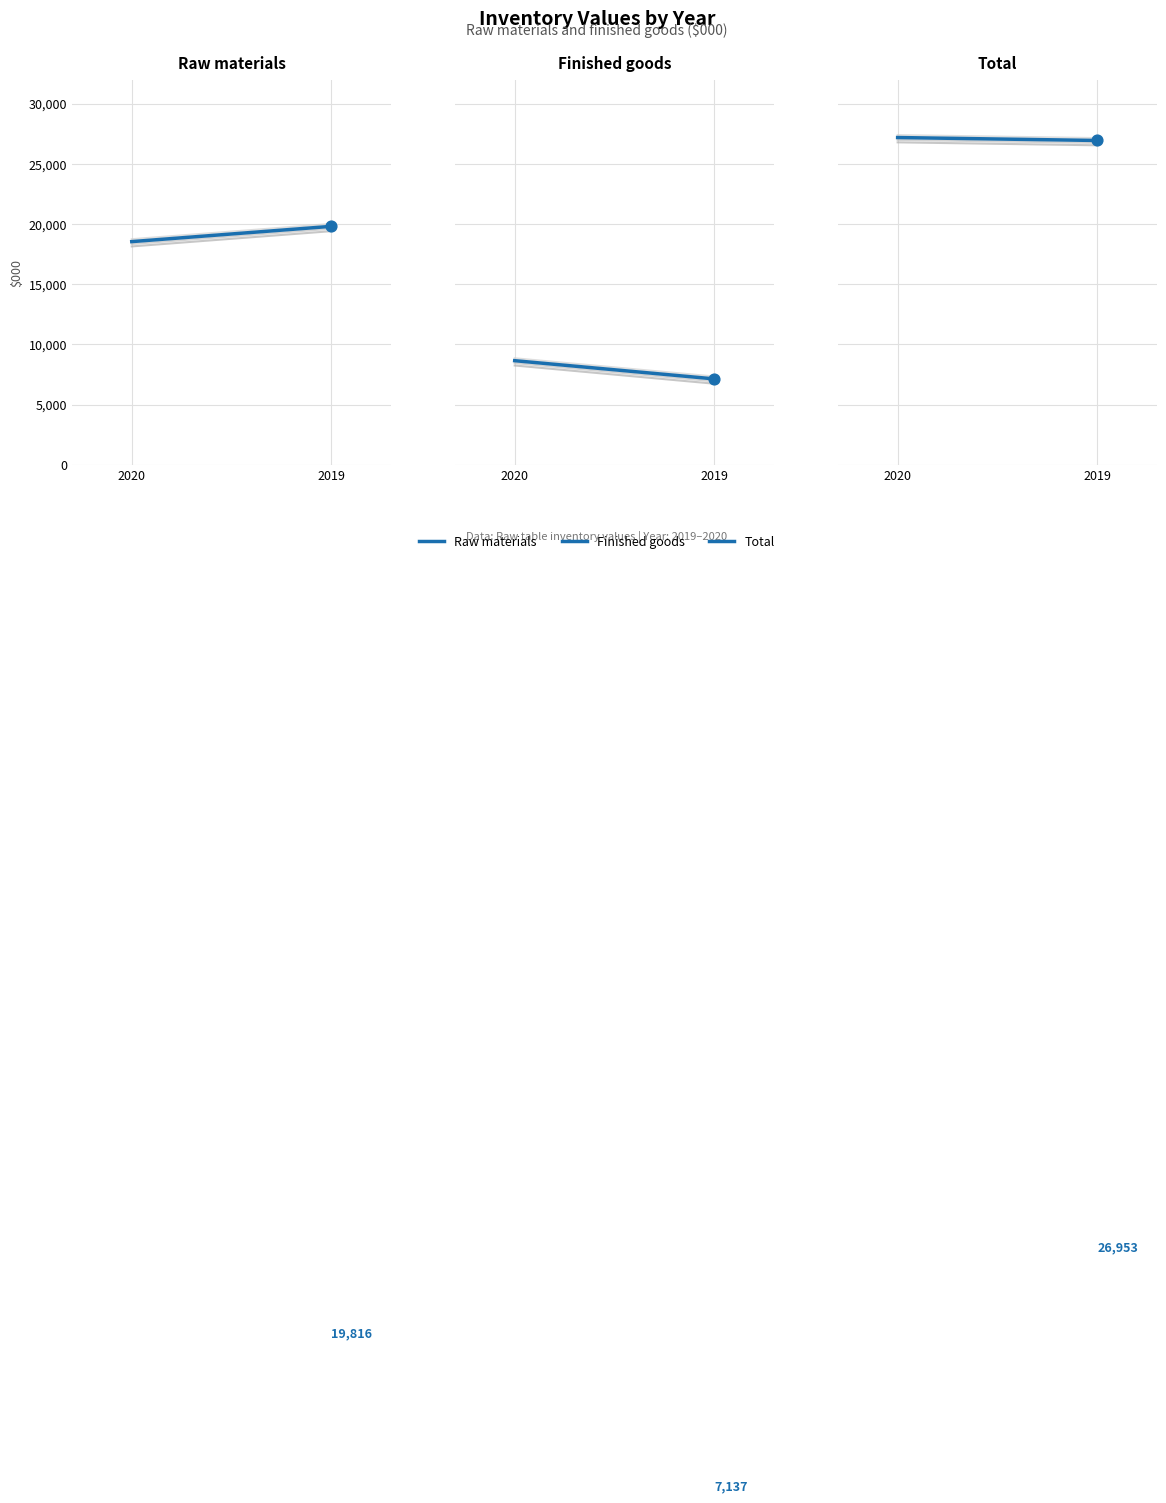

At how many categories does at least one series exceed 17978?

2